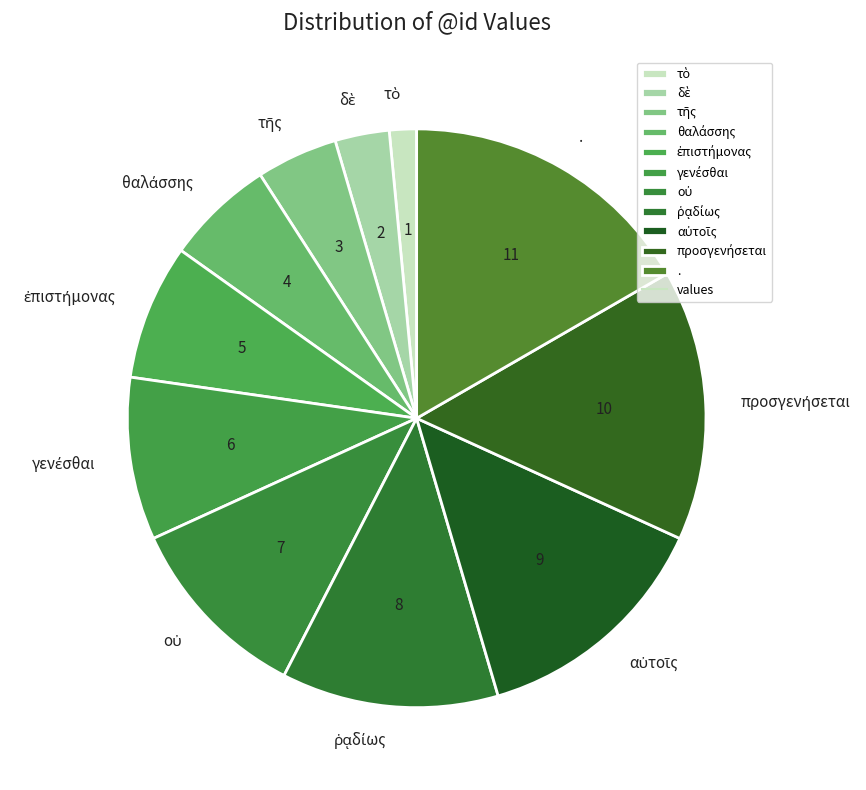

The . slice represents 17% of the pie. True or false?

True